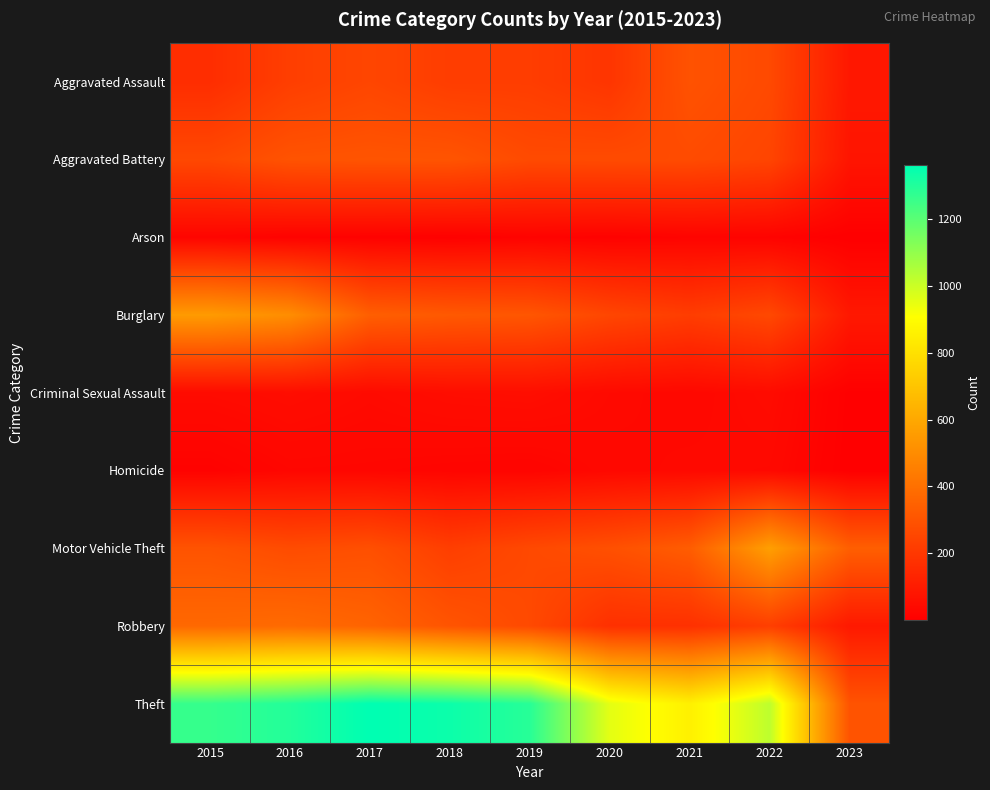

Which series has the largest range (max minus min)?

Theft